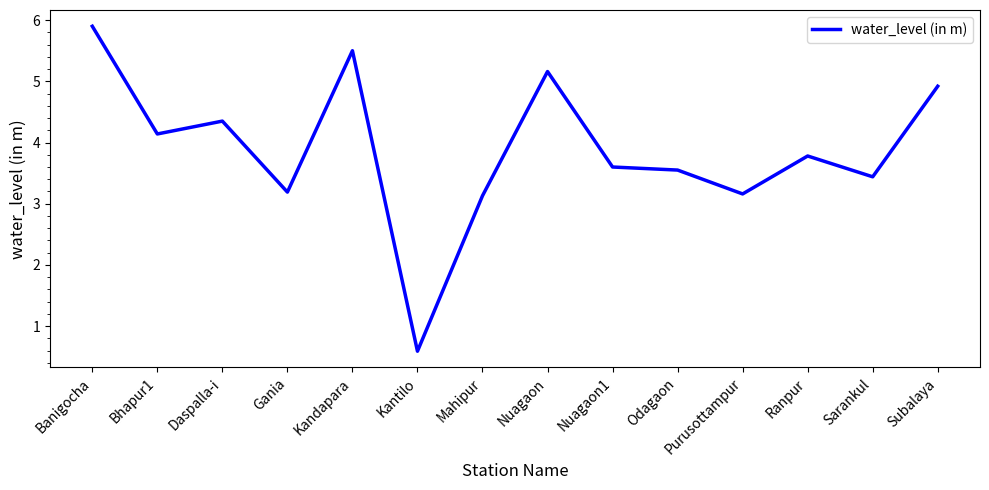

What is the difference between the values at Nuagaon and Sarankul?

1.7